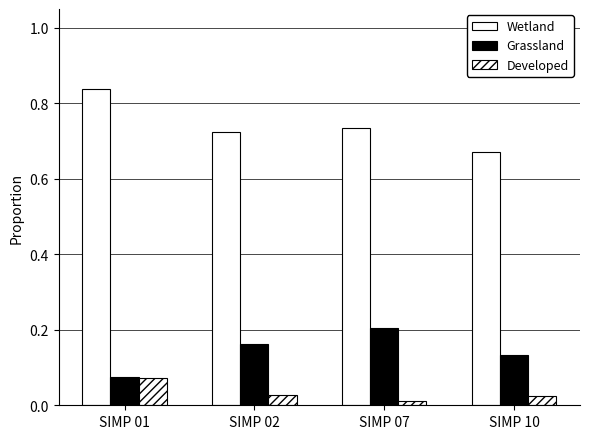

What value does the Grassland series have at SIMP 02?

0.2